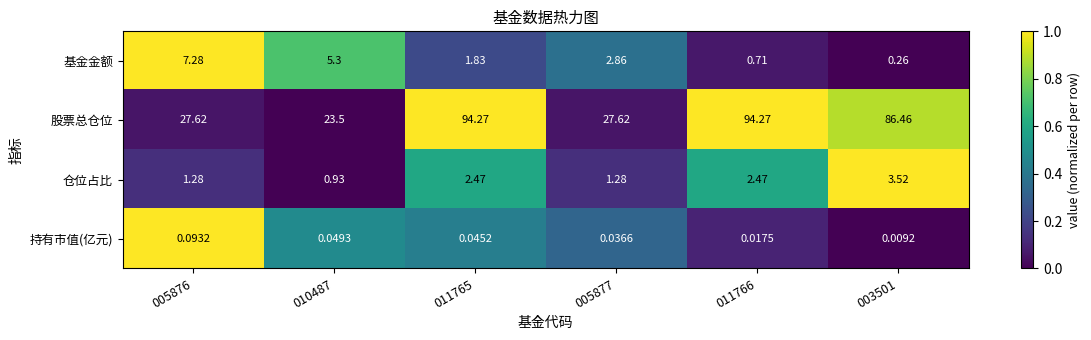

At 011766, list the series in order from smallest to largest.

持有市值(亿元), 基金金额, 仓位占比, 股票总仓位